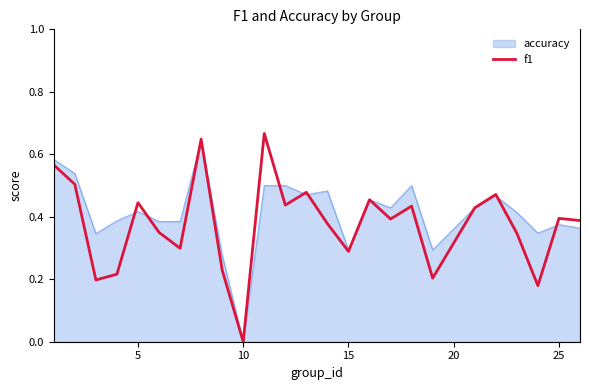

Which series has the widest spread of values?

f1